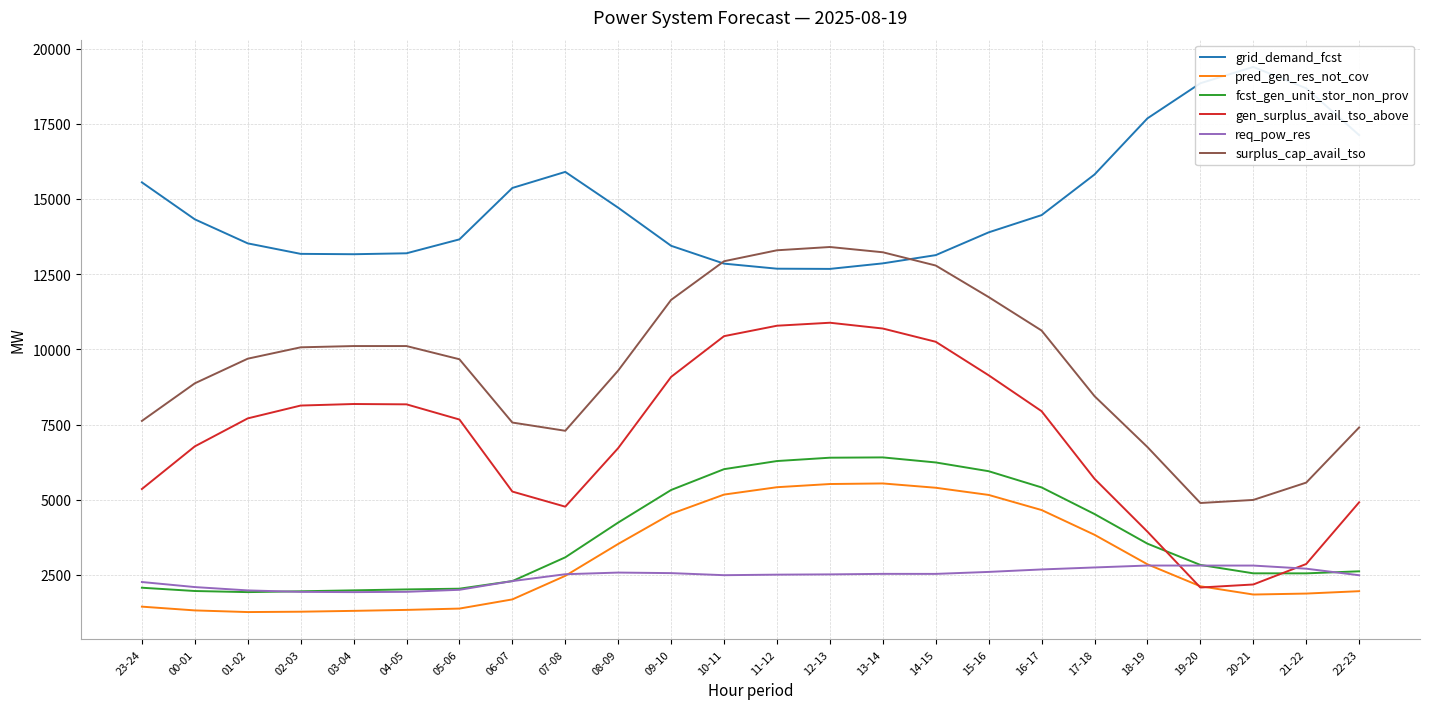

The surplus_cap_avail_tso series shows 18404 at 15-16. True or false?

False